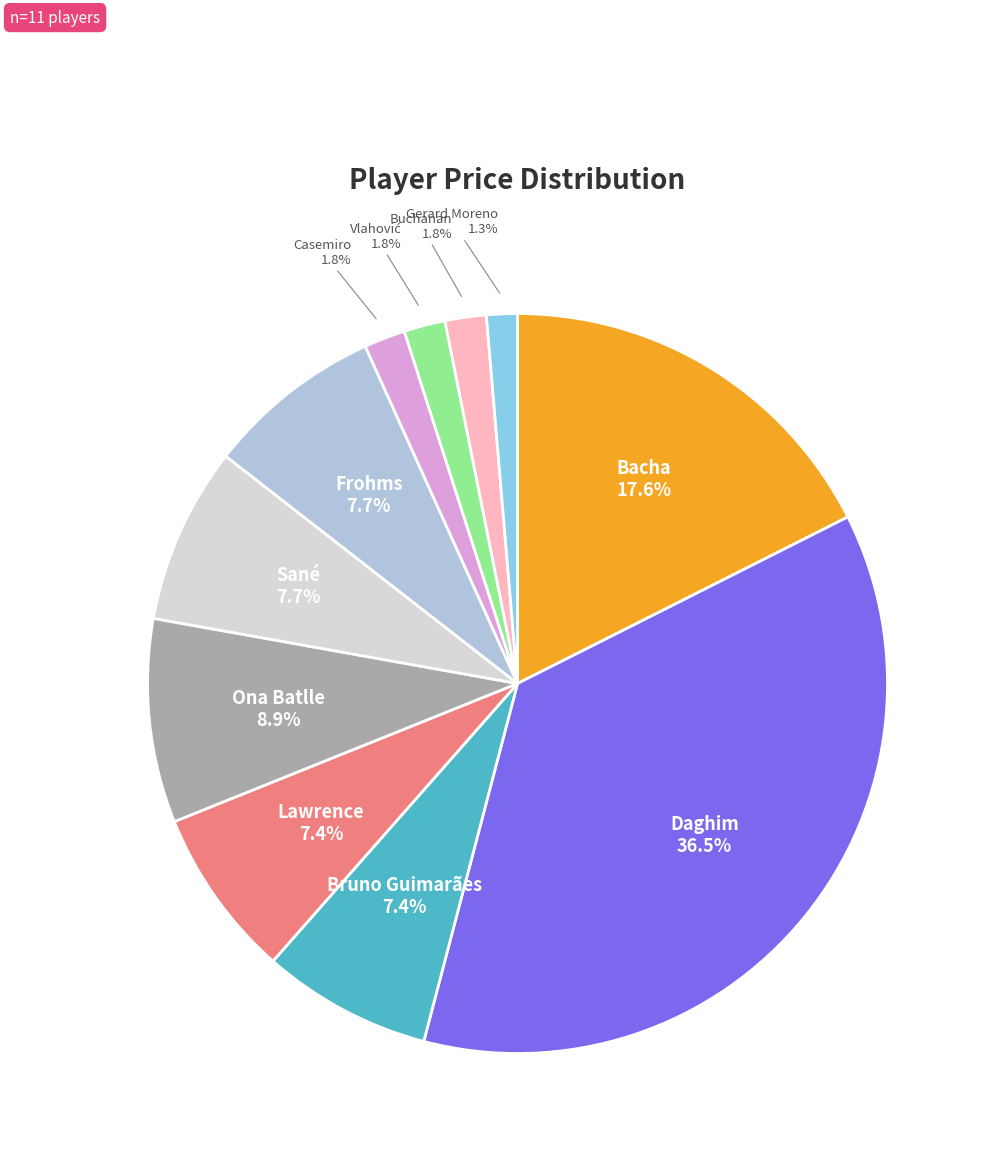

Does any single category account for the majority?

No